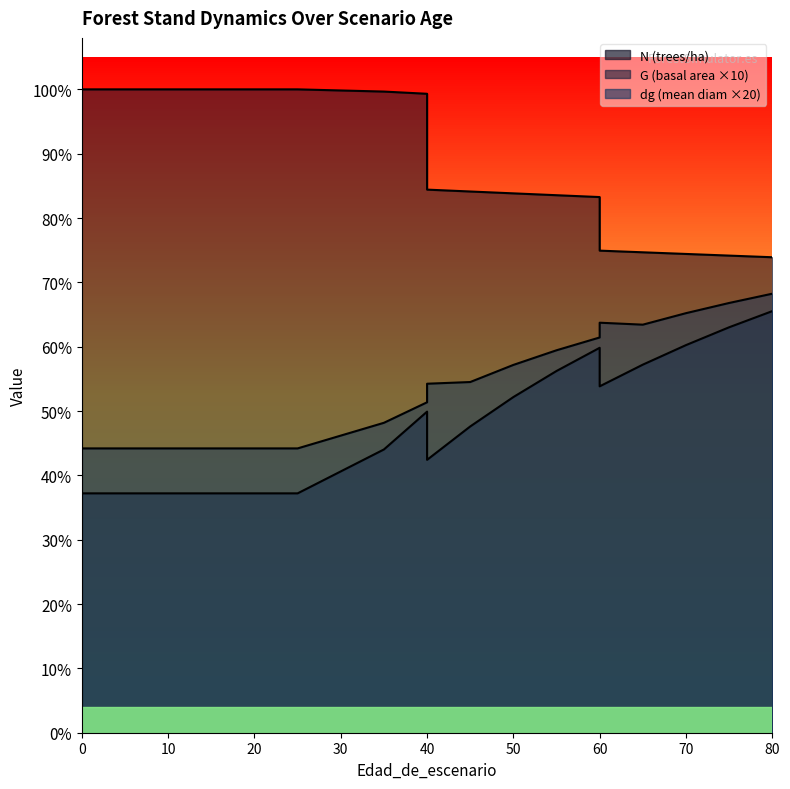

How many lines are shown in the chart?

3